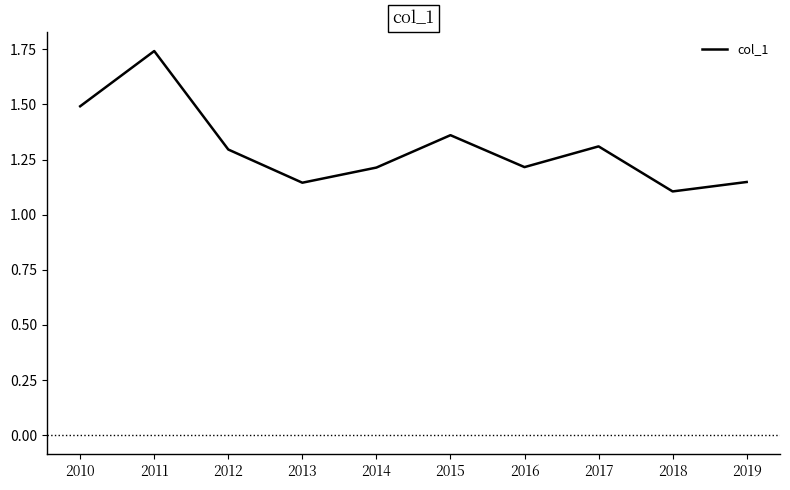

Count the number of categories in the chart.

10